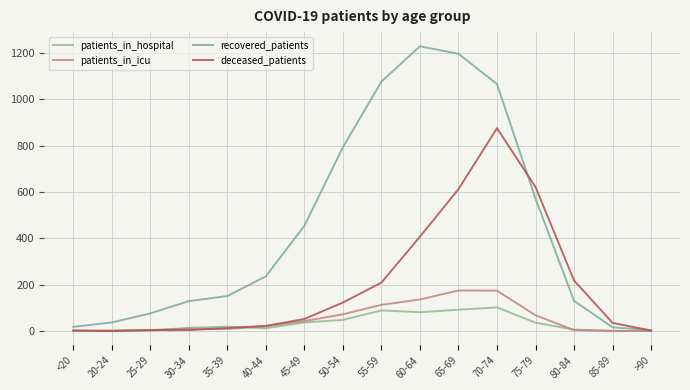

Reading left to right, list all the values displayed in this chart.

patients_in_hospital: <20=0	20-24=2	25-29=2	30-34=14	35-39=19	40-44=12	45-49=37	50-54=48	55-59=89	60-64=81	65-69=92	70-74=102	75-79=36	80-84=6	85-89=1	>90=0
patients_in_icu: <20=0	20-24=1	25-29=4	30-34=10	35-39=9	40-44=21	45-49=43	50-54=72	55-59=113	60-64=136	65-69=175	70-74=174	75-79=68	80-84=4	85-89=0	>90=0
recovered_patients: <20=18	20-24=37	25-29=76	30-34=129	35-39=151	40-44=236	45-49=454	50-54=793	55-59=1076	60-64=1228	65-69=1196	70-74=1065	75-79=571	80-84=130	85-89=16	>90=4
deceased_patients: <20=3	20-24=0	25-29=4	30-34=4	35-39=13	40-44=22	45-49=52	50-54=123	55-59=209	60-64=407	65-69=612	70-74=875	75-79=621	80-84=218	85-89=35	>90=2